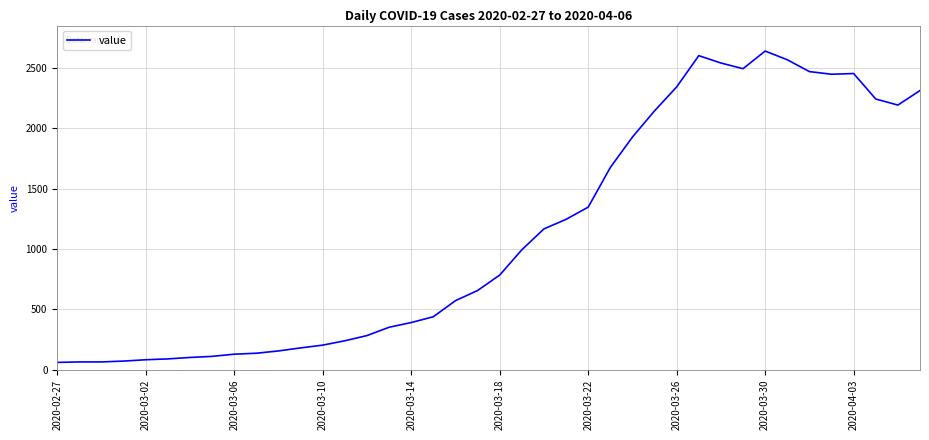

What is the difference between the maximum and minimum values?

2577